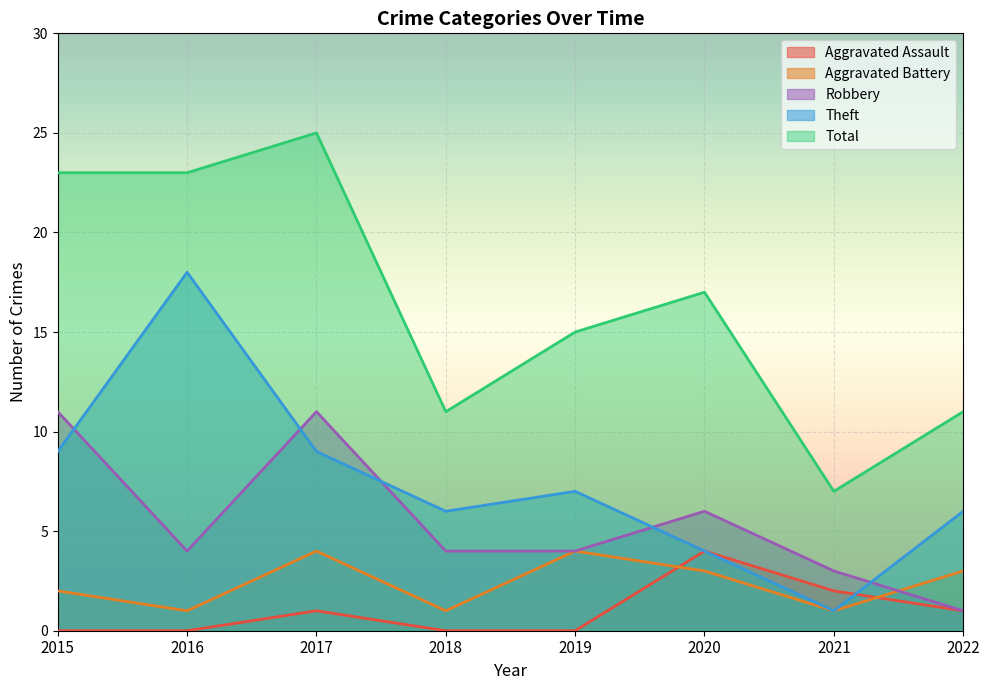

What is the difference between the Aggravated Battery values at 2022 and 2017?

1